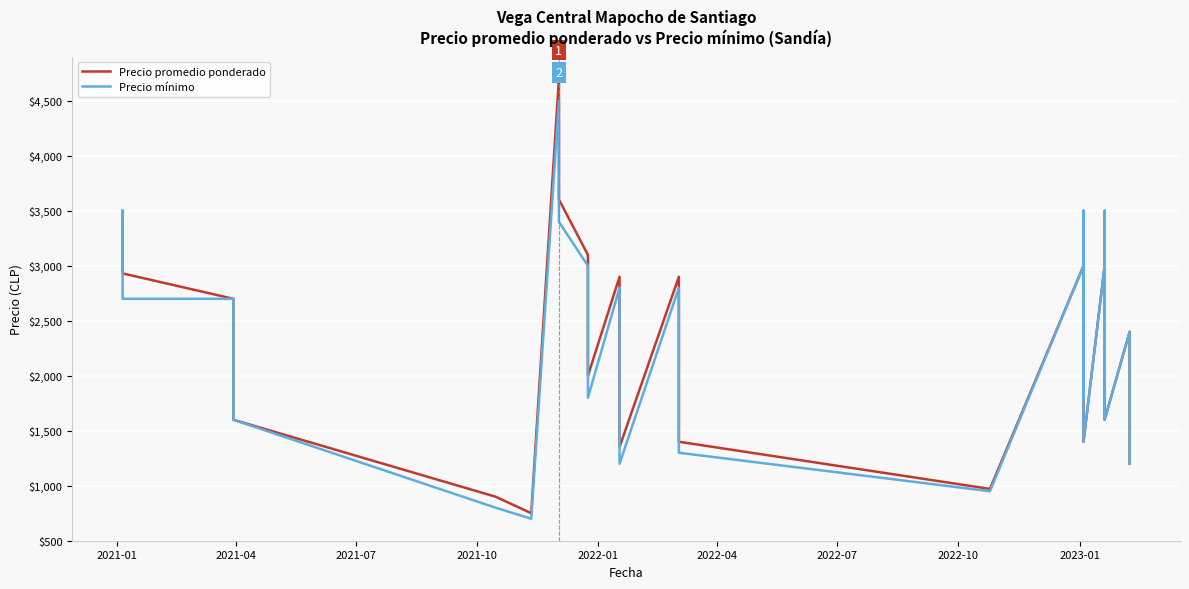

True or false: Precio mínimo has a value of 4885 at 34.

False